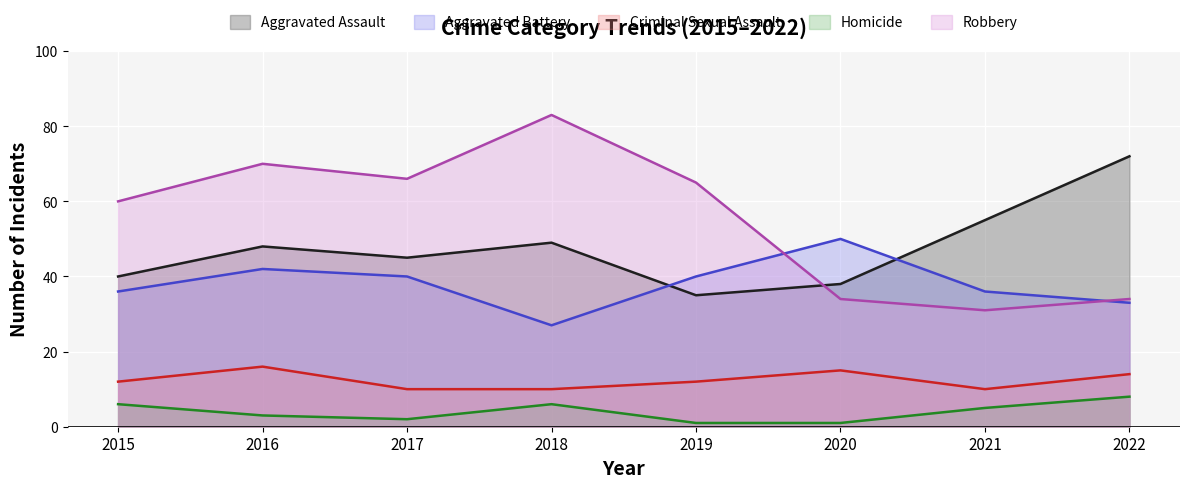

True or false: Robbery and Aggravated Assault cross at least once.

True